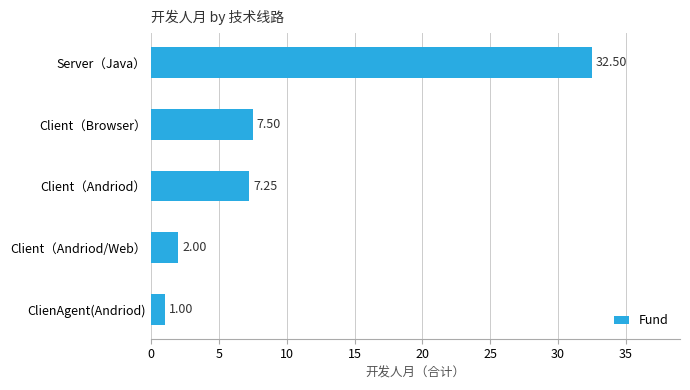

What is the maximum value shown in the chart?

32.5